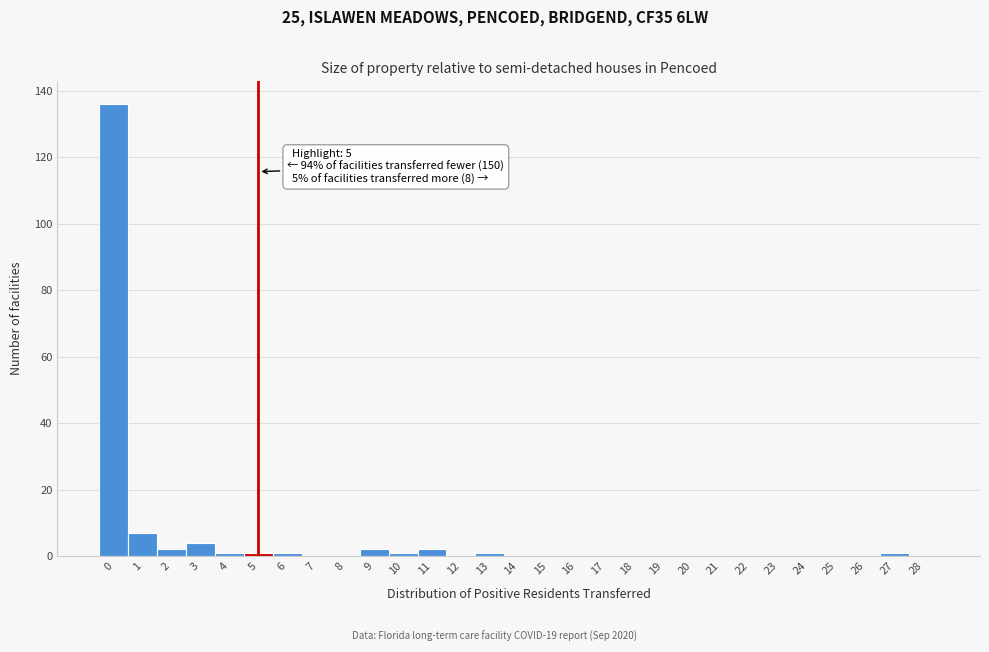

Reading left to right, extract all data points from this chart.

0=136	1=7	2=2	3=4	4=1	5=1	6=1	7=0	8=0	9=2	10=1	11=2	12=0	13=1	14=0	15=0	16=0	17=0	18=0	19=0	20=0	21=0	22=0	23=0	24=0	25=0	26=0	27=1	28=0